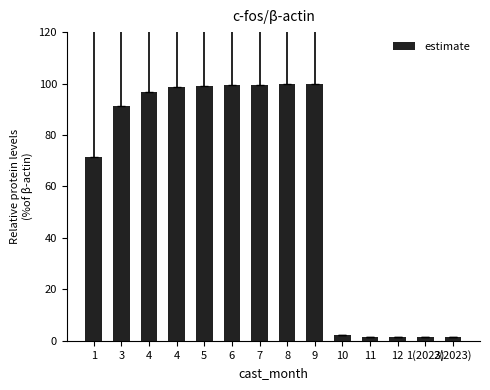

Rank the categories by value from highest to lowest.

9, 8, 7, 6, 5, 4, 4, 3, 1, 10, 2(2023), 12, 11, 1(2023)